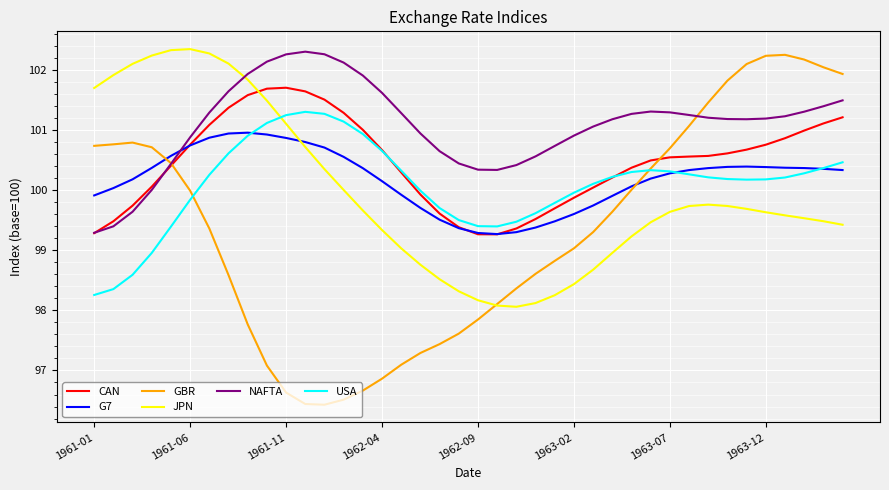

What is the maximum value shown in the chart?

102.3